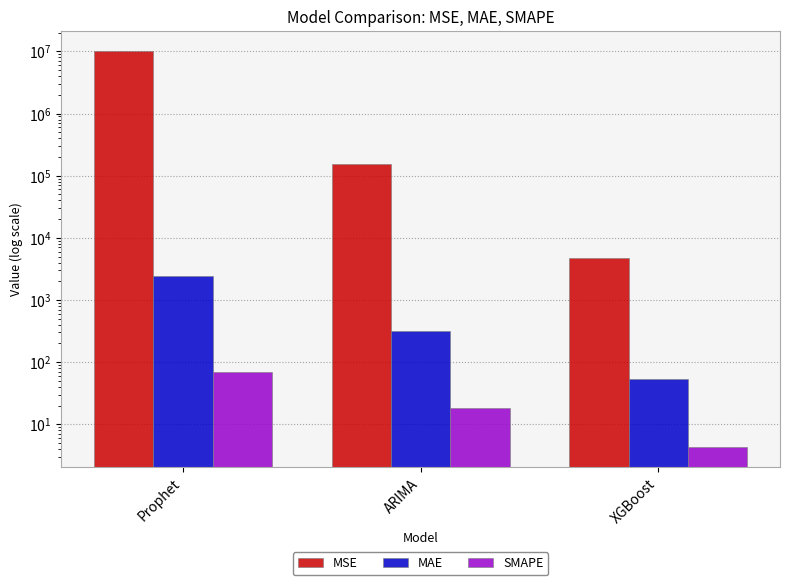

How many categories are shown in the chart?

3